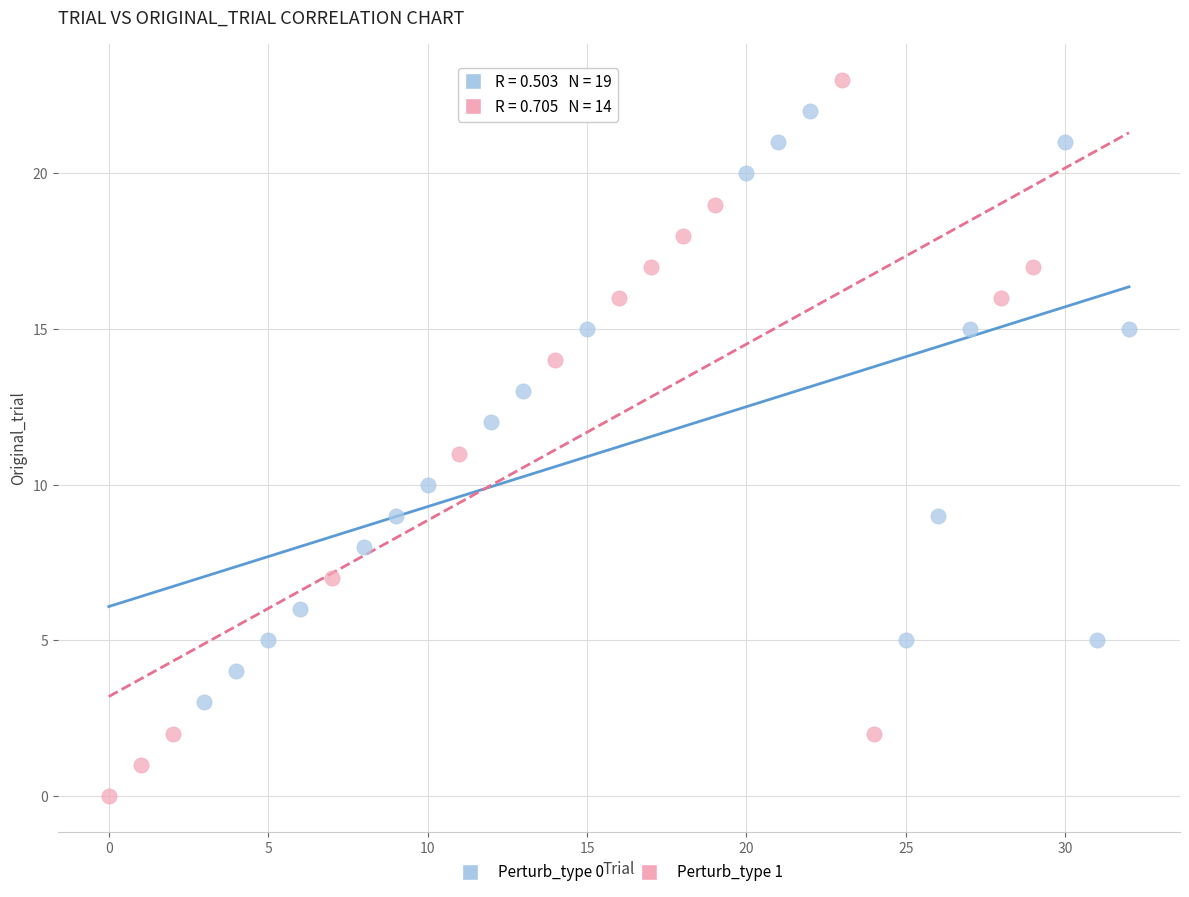

Which series has the widest spread of Y values?

Perturb_type 1